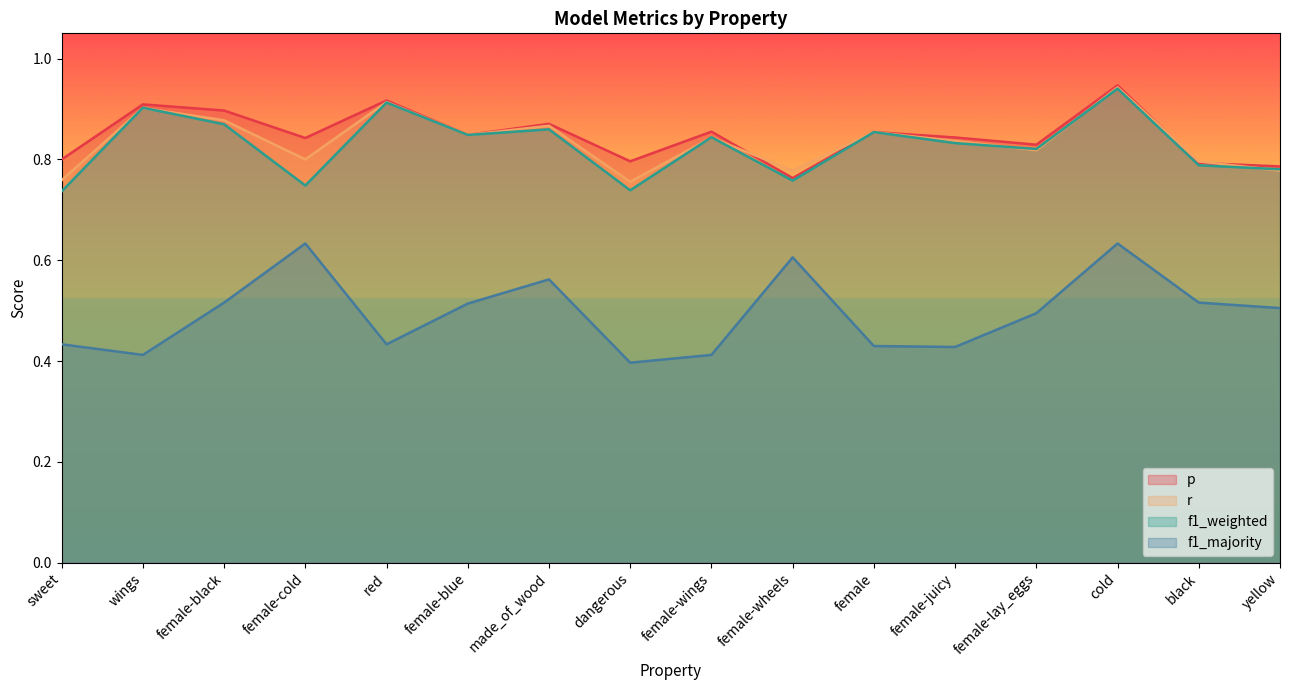

Which series has the largest range (max minus min)?

f1_majority